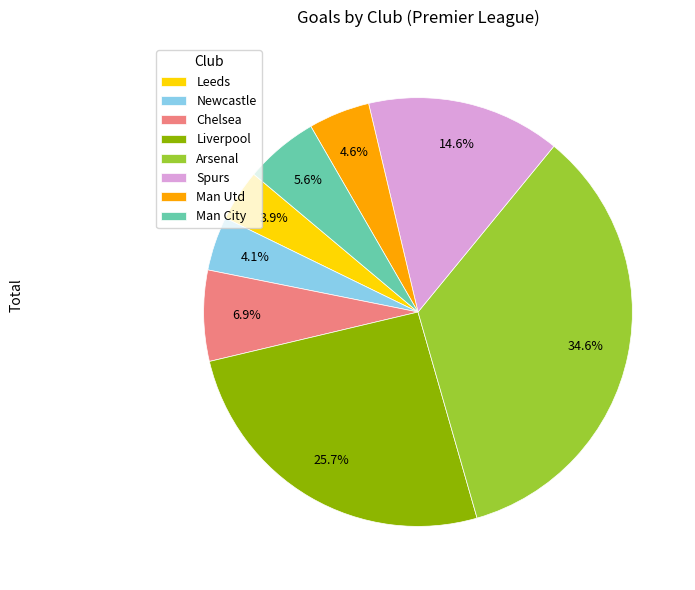

What is the largest slice in the pie chart?

Arsenal